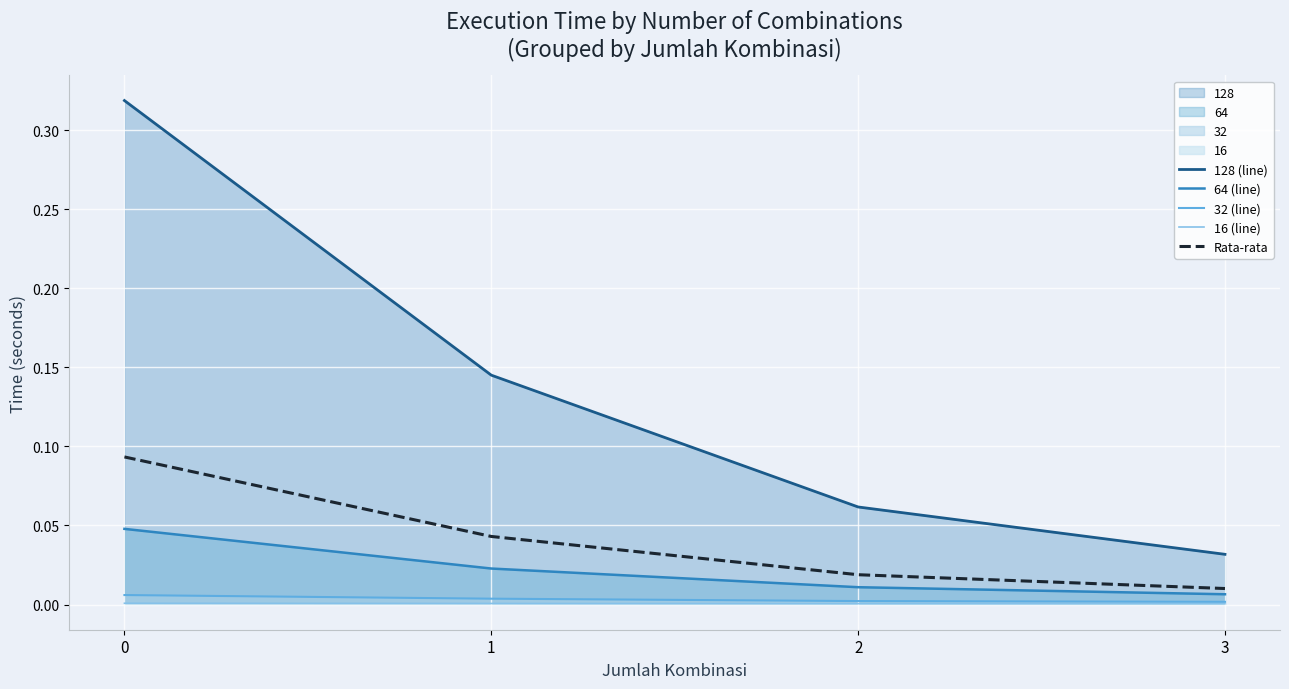

Which series changed the most between 0 and 1?

128 (line)